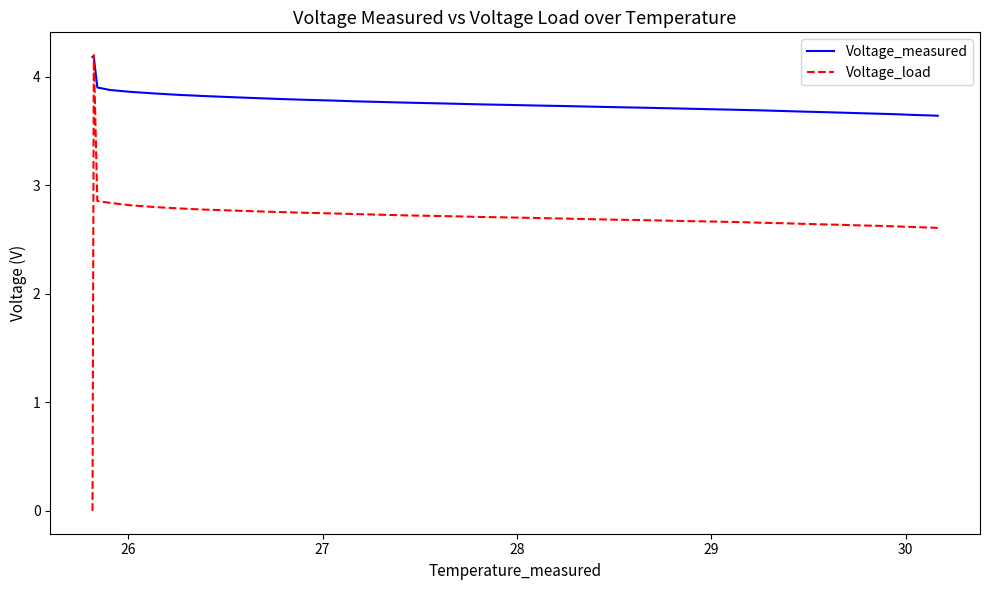

What are all the series names shown in the legend?

Voltage_measured, Voltage_load